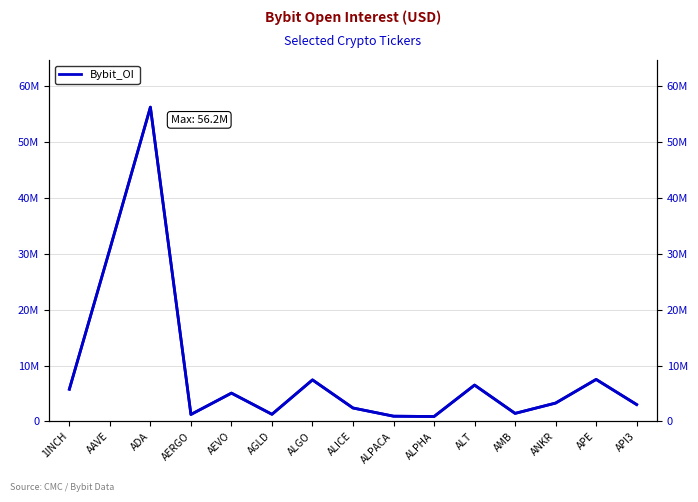

At which label is the value closest to 28538231?

AAVE